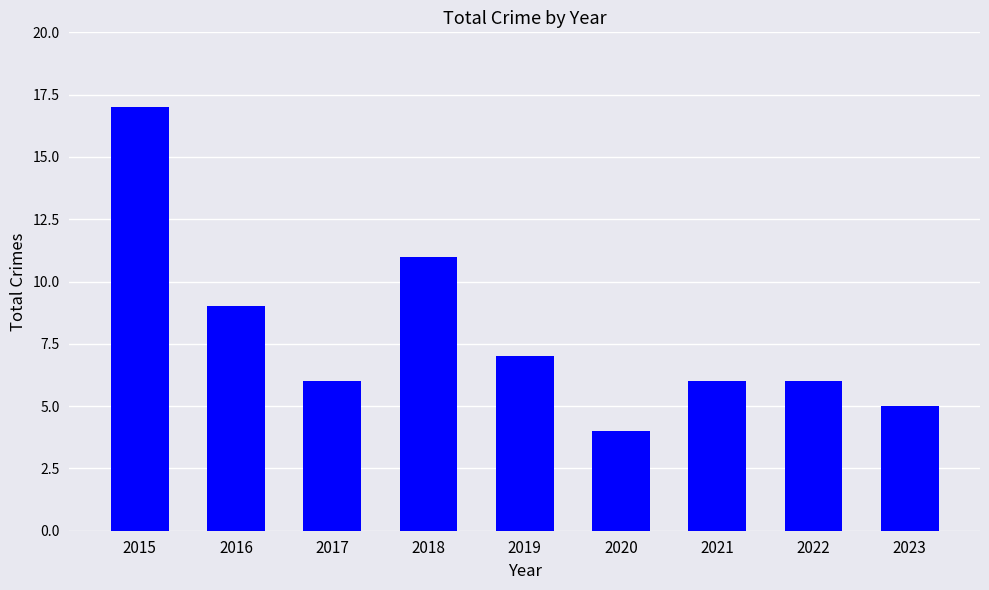

What is the smallest value displayed?

4